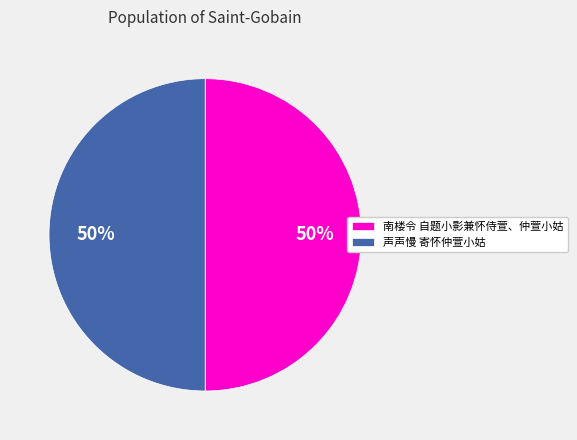

Approximately how many times larger is the value at 声声慢 寄怀仲萱小姑 compared to 南楼令 自题小影兼怀侍萱、仲萱小姑?

1.0